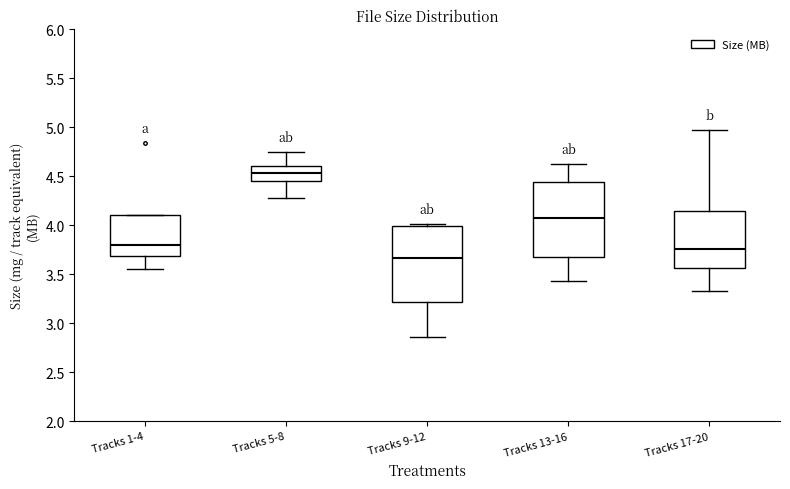

Which box has the highest median line?

Tracks 5-8